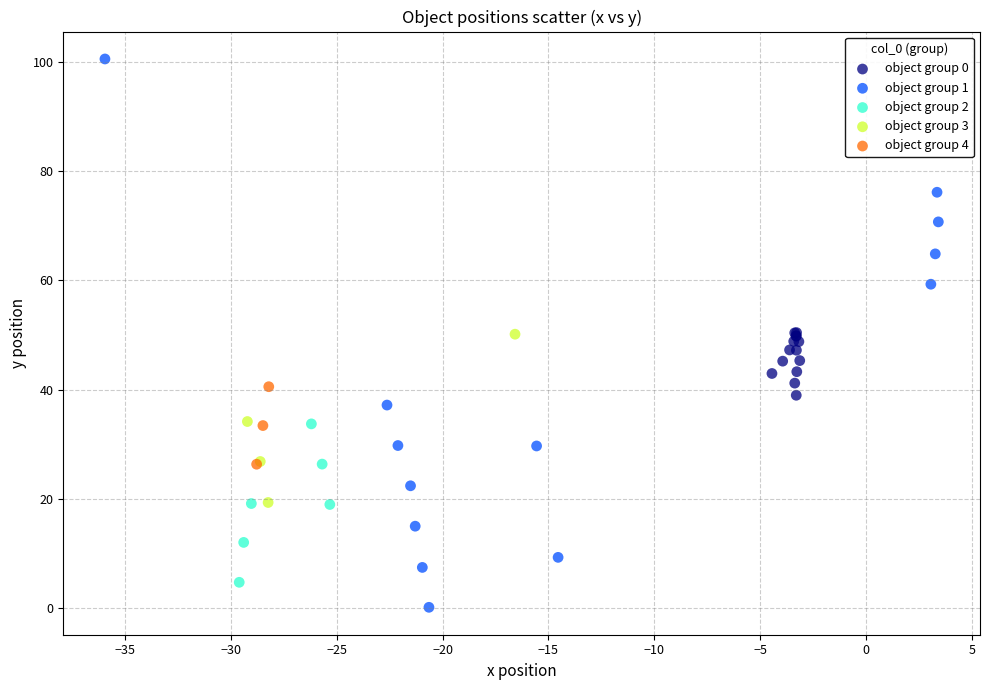

Which series reaches the maximum Y coordinate?

object group 1